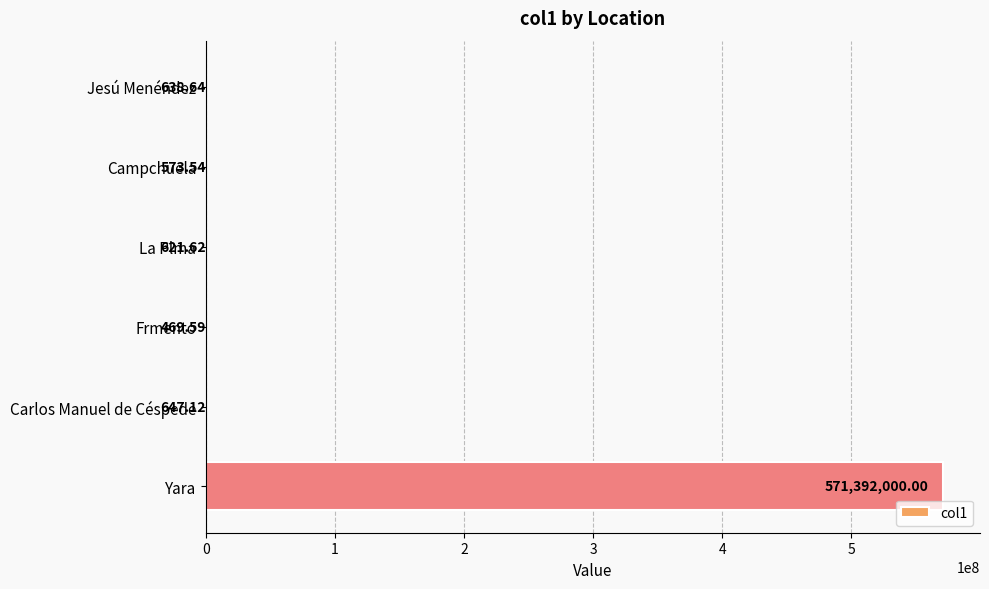

What is the sum of the values at Carlos Manuel de Céspede and Jesú Menéndez?

1285.8